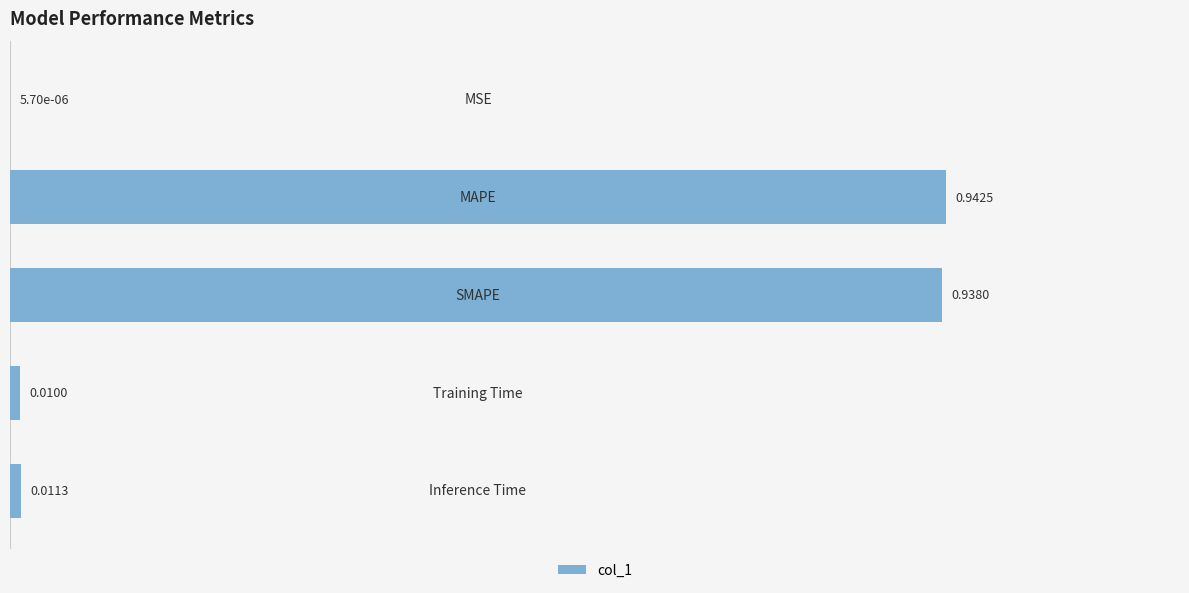

What is the sum of all values?

1.9